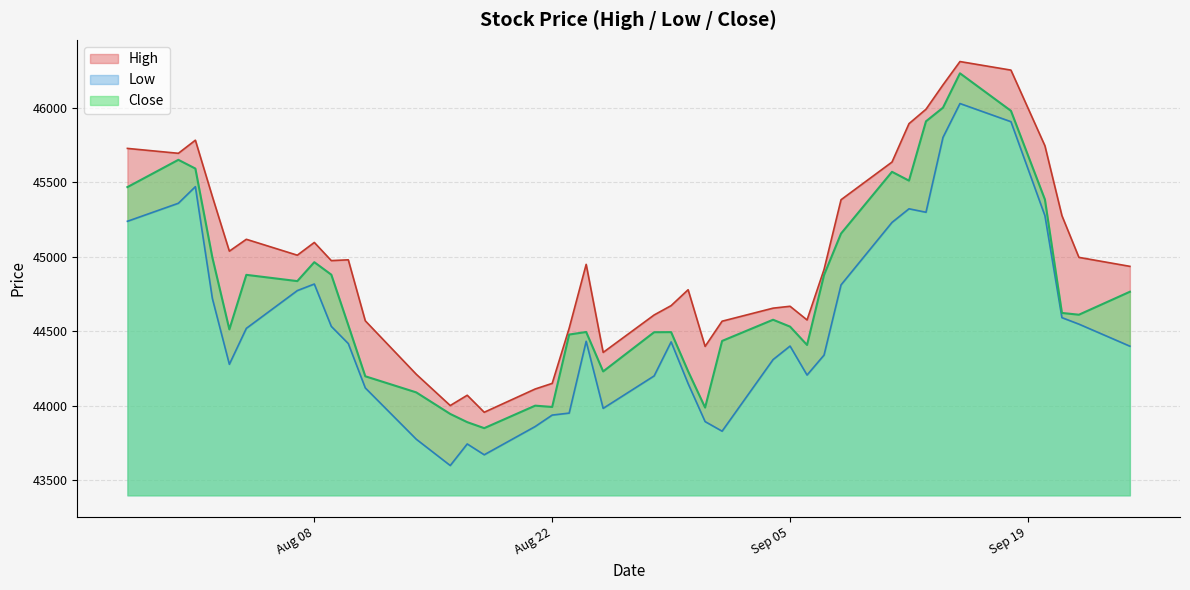

At how many categories does at least one series exceed 44495?

32